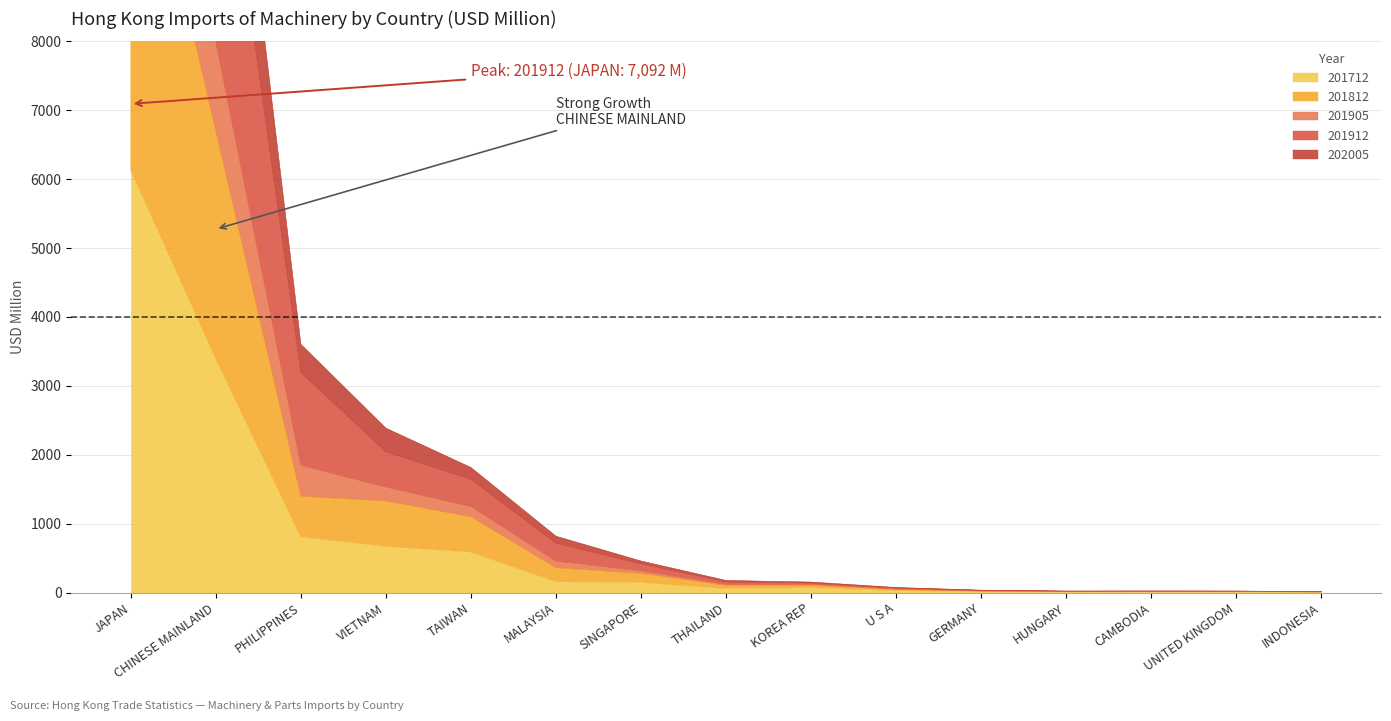

Rank the series by their maximum value, from highest to lowest.

201912, 201905, 202005, 201812, 201712